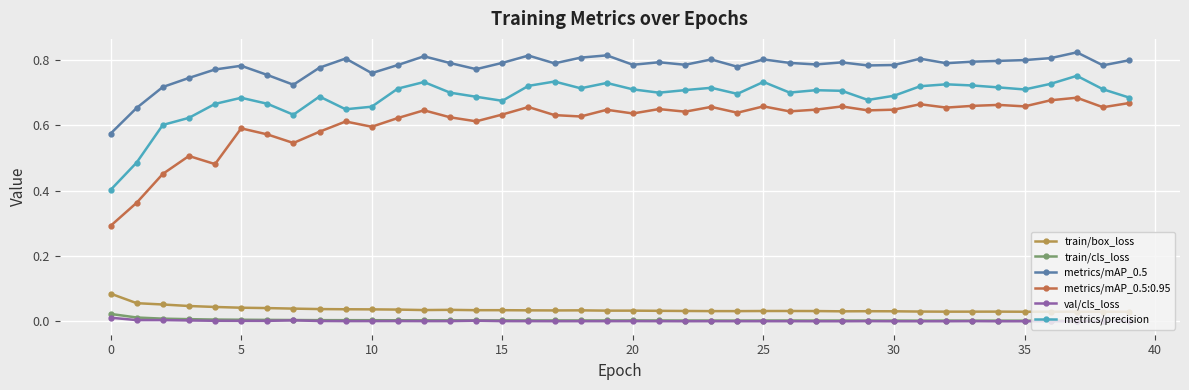

What are all the series names shown in the legend?

train/box_loss, train/cls_loss, metrics/mAP_0.5, metrics/mAP_0.5:0.95, val/cls_loss, metrics/precision